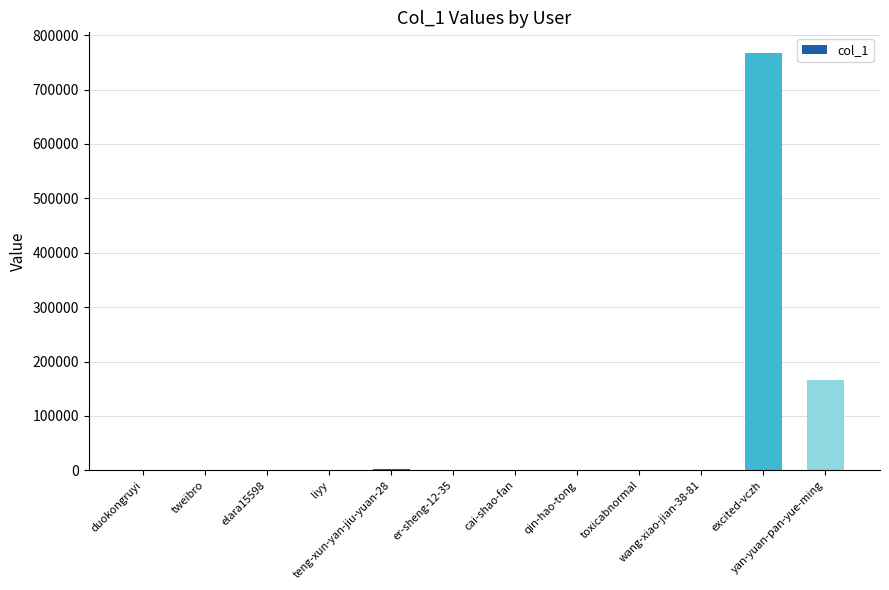

What is the maximum value shown in the chart?

766803